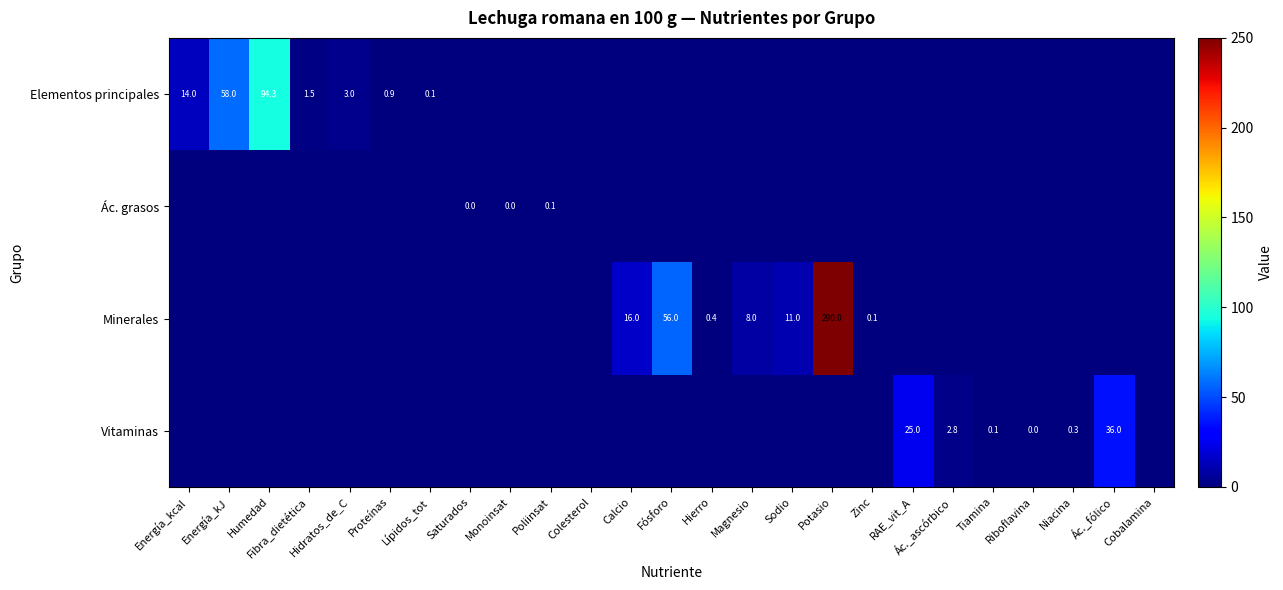

Count the number of categories in the chart.

25